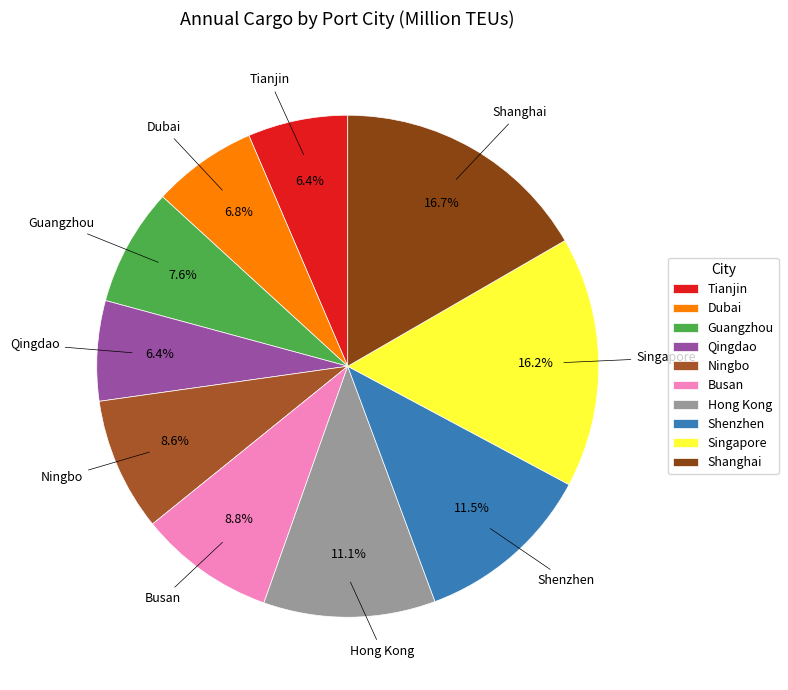

To the nearest percent, what percentage of the pie is Ningbo?

9%